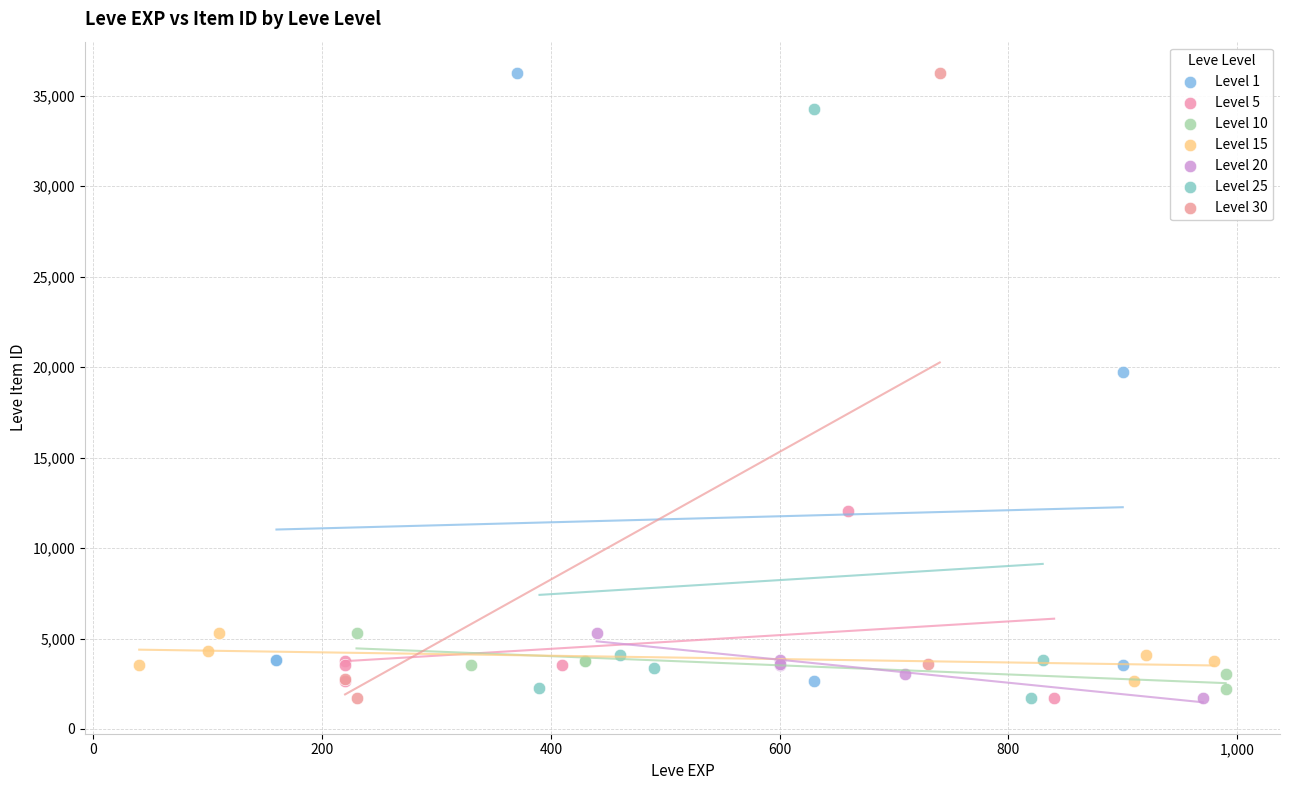

What are all the series names shown in the legend?

Level 1, Level 5, Level 10, Level 15, Level 20, Level 25, Level 30